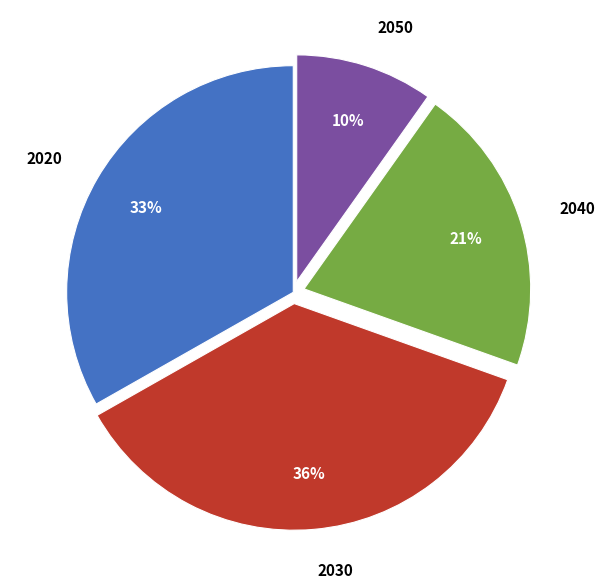

Does 2020 represent more than half of the total?

No